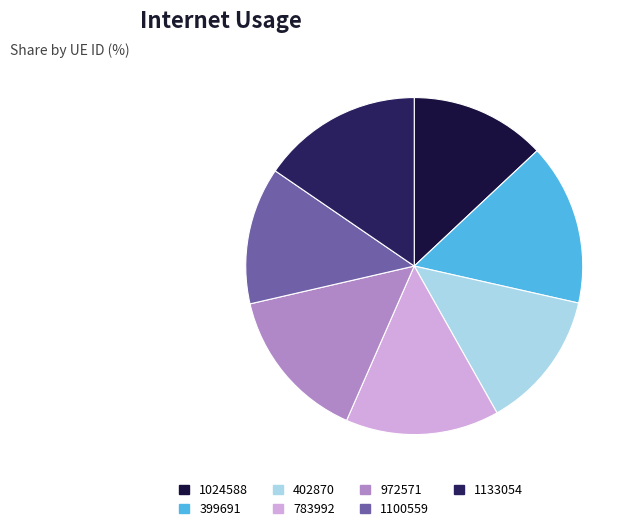

What is the largest slice in the pie chart?

399691